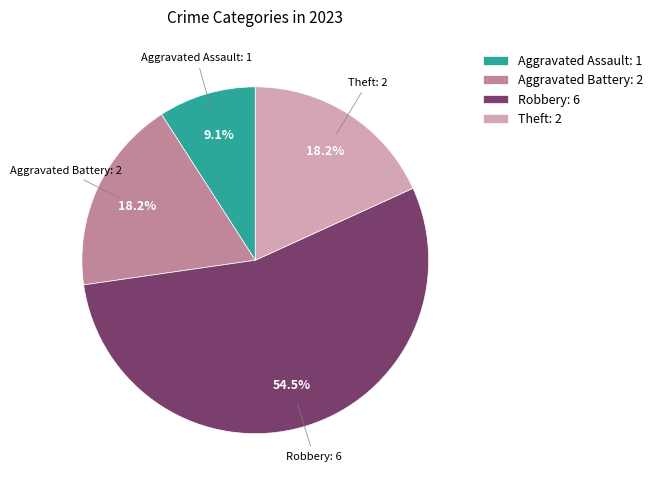

True or false: Aggravated Battery accounts for 9% of the total.

False